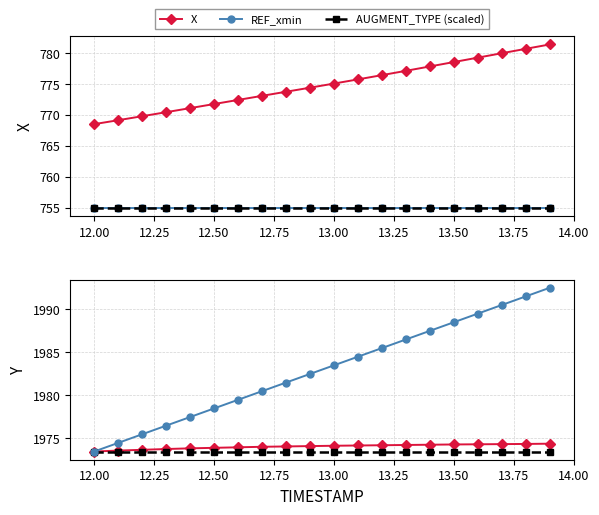

True or false: REF_xmin and AUGMENT_DIRECTION (scaled) cross at least once.

False